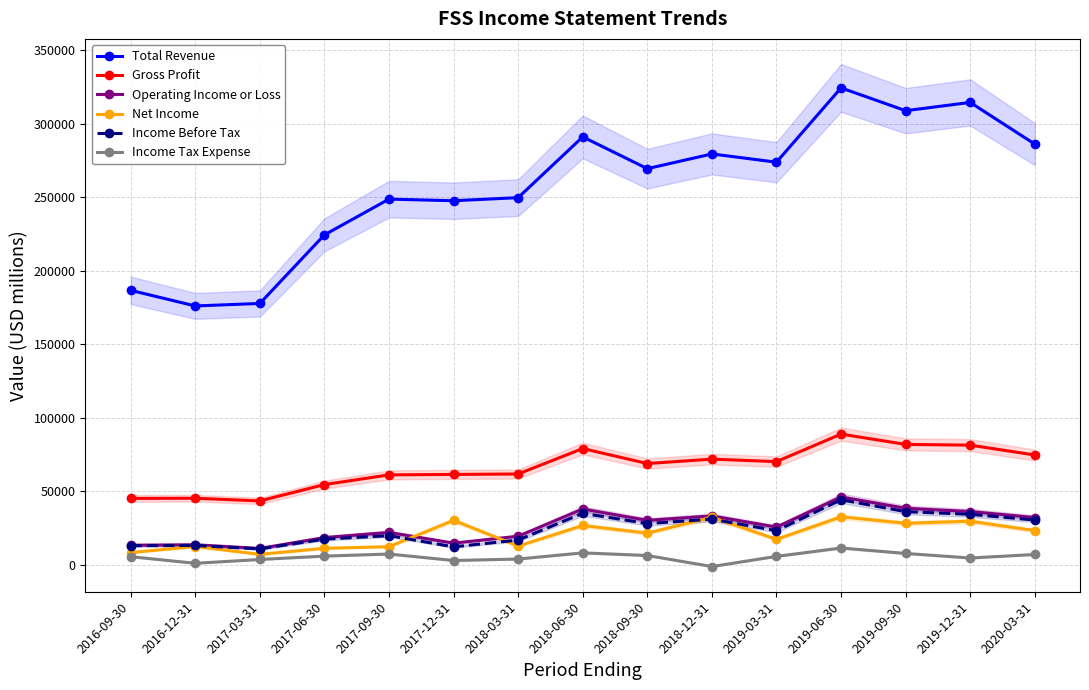

What are all the series names shown in the legend?

Total Revenue, Gross Profit, Operating Income or Loss, Net Income, Income Before Tax, Income Tax Expense